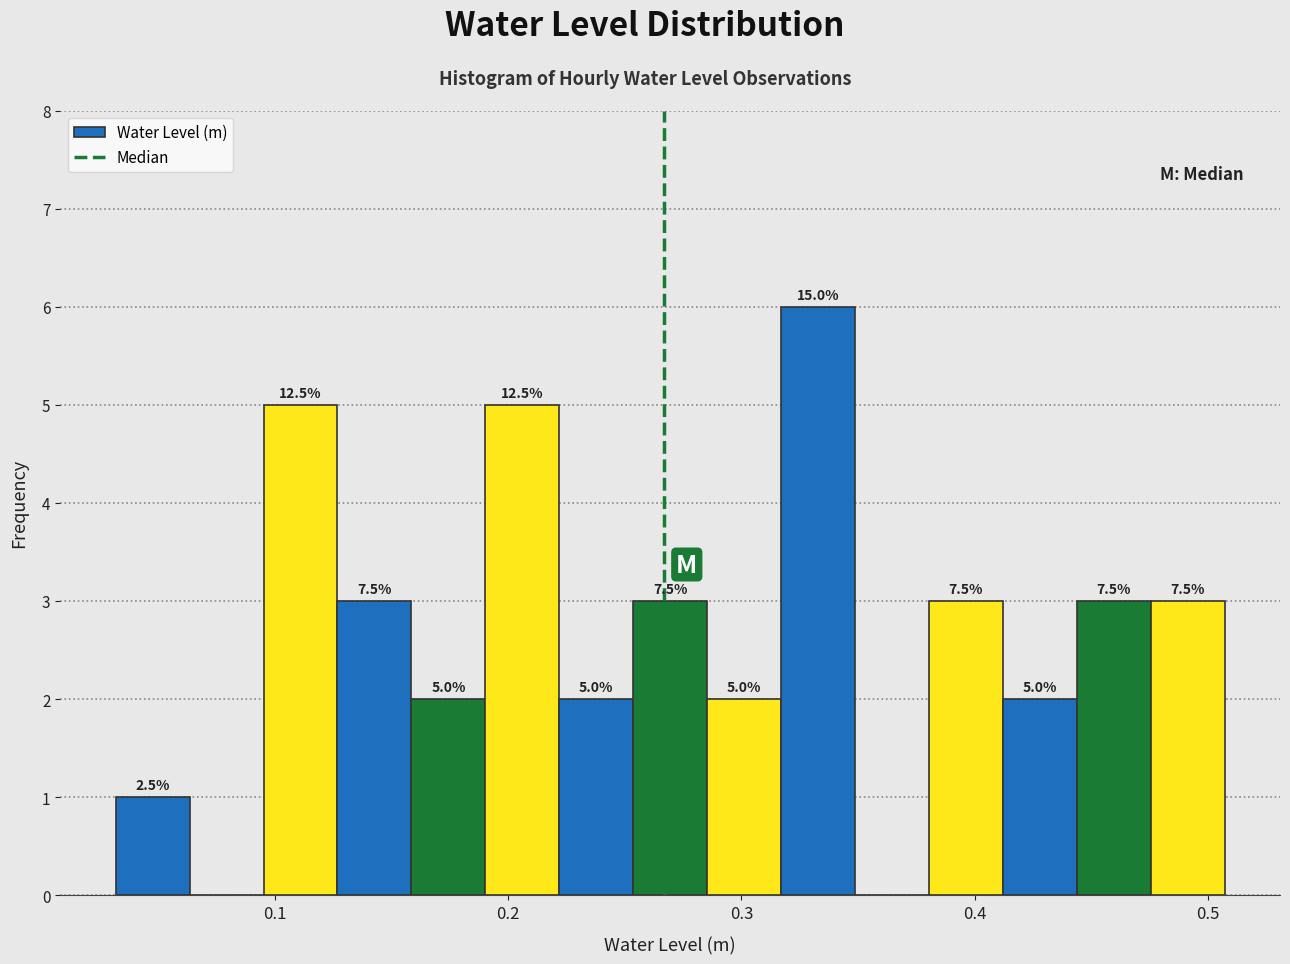

Read against the x-axis, roughly where is the centre of the tallest bar?

0.33